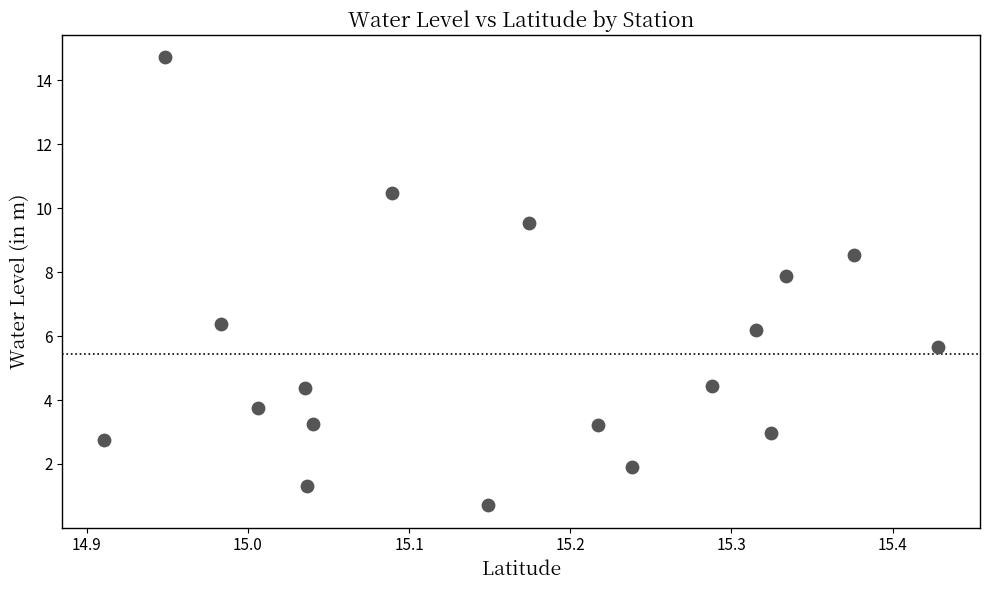

What Y value in the scatter plot is closest to 7?

6.4